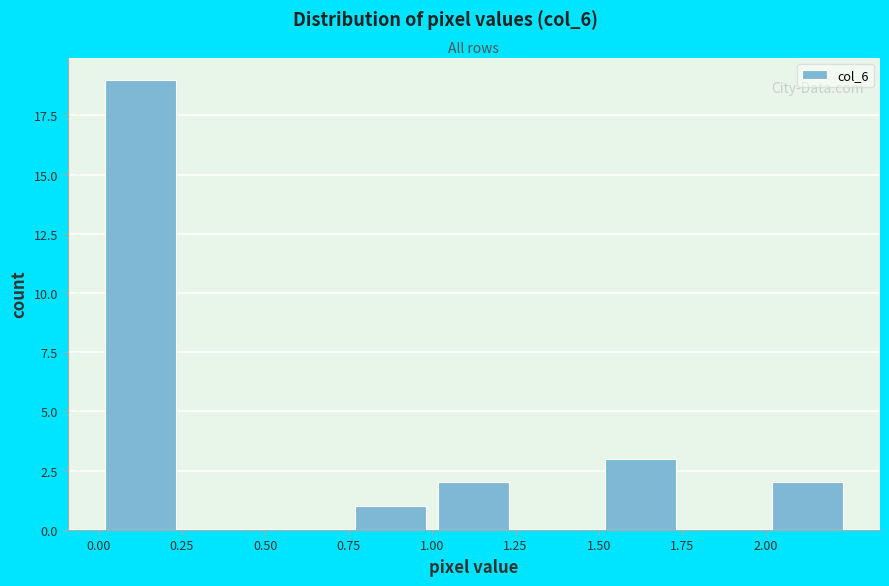

Which range on the x-axis has the tallest bar?

0.00 to 0.25